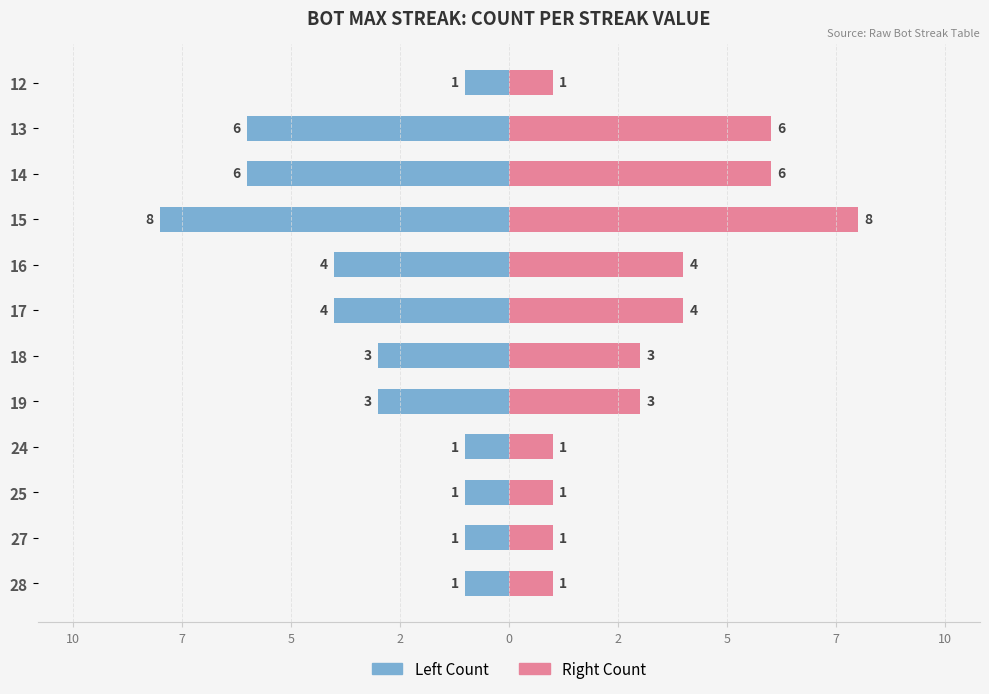

How many groups of bars are there?

12